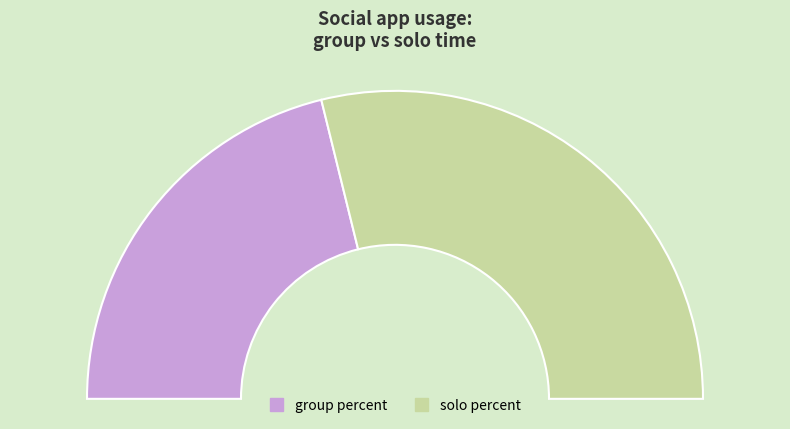

Is the sum of solo percent and group percent greater than half?

Yes